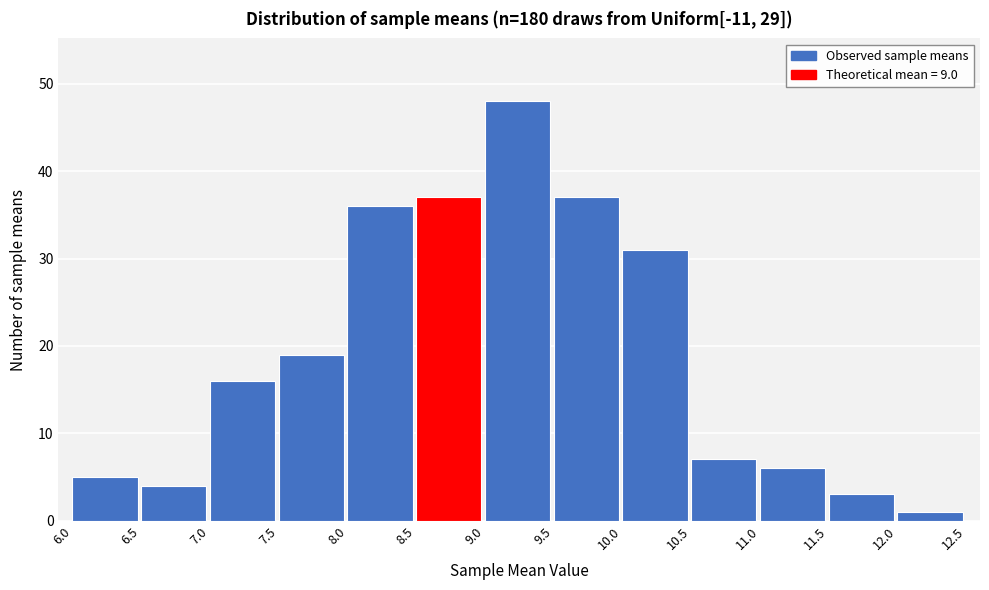

Which range on the x-axis has the tallest bar?

9.0 to 9.5